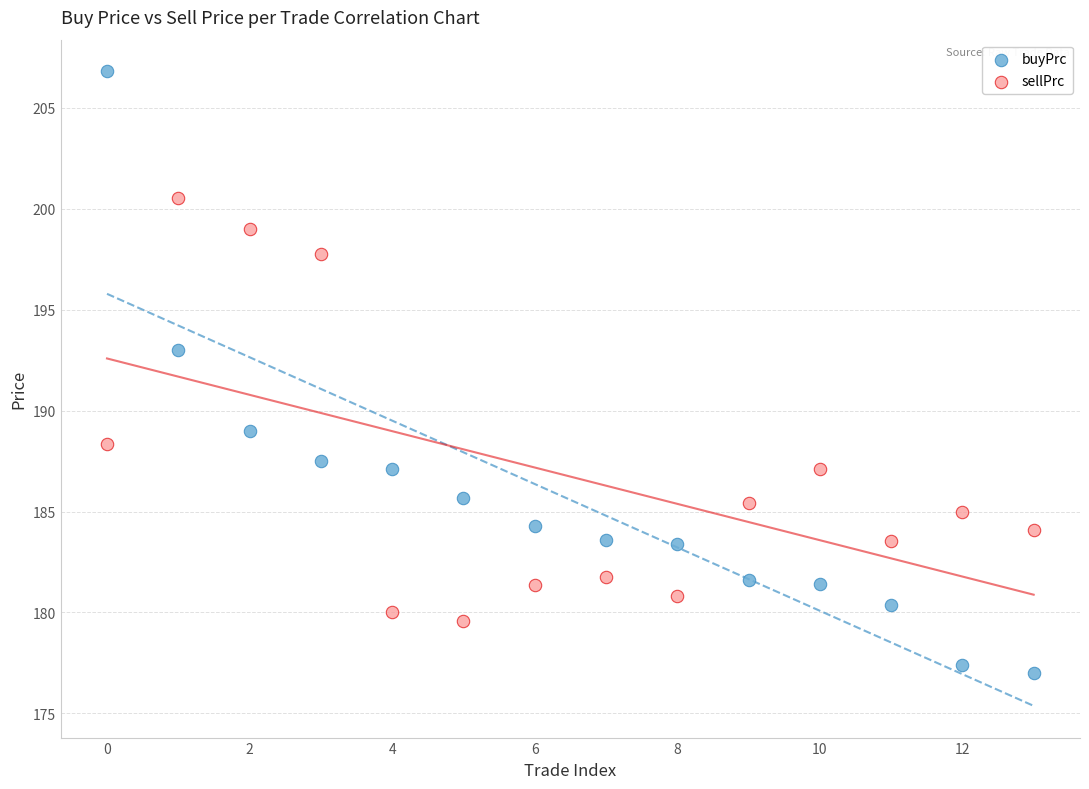

In the sellPrc series, what Y value is closest to 190?

188.4